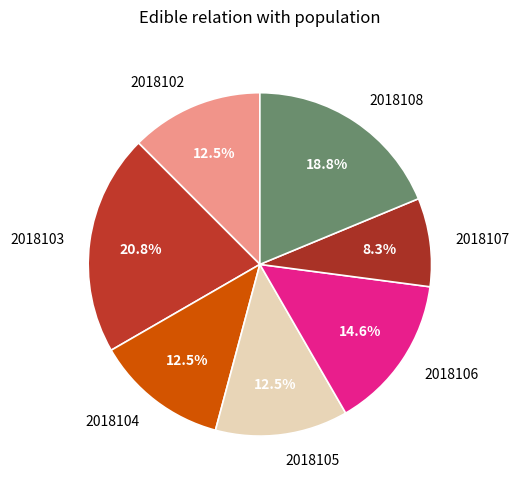

Is there any slice that represents more than half of the pie?

No